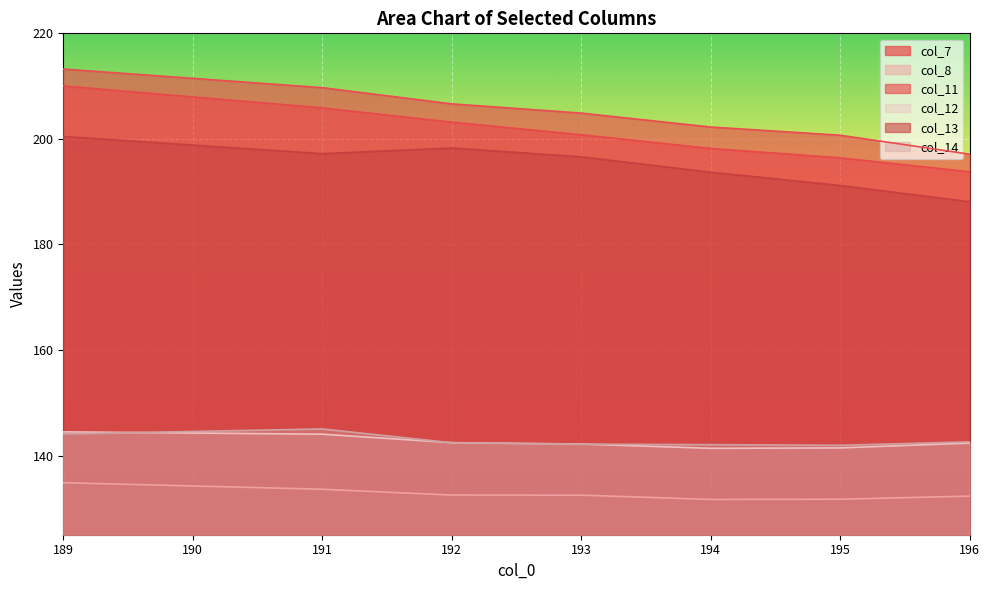

What is the value of the col_13 point at the 7th from the left?

188.1